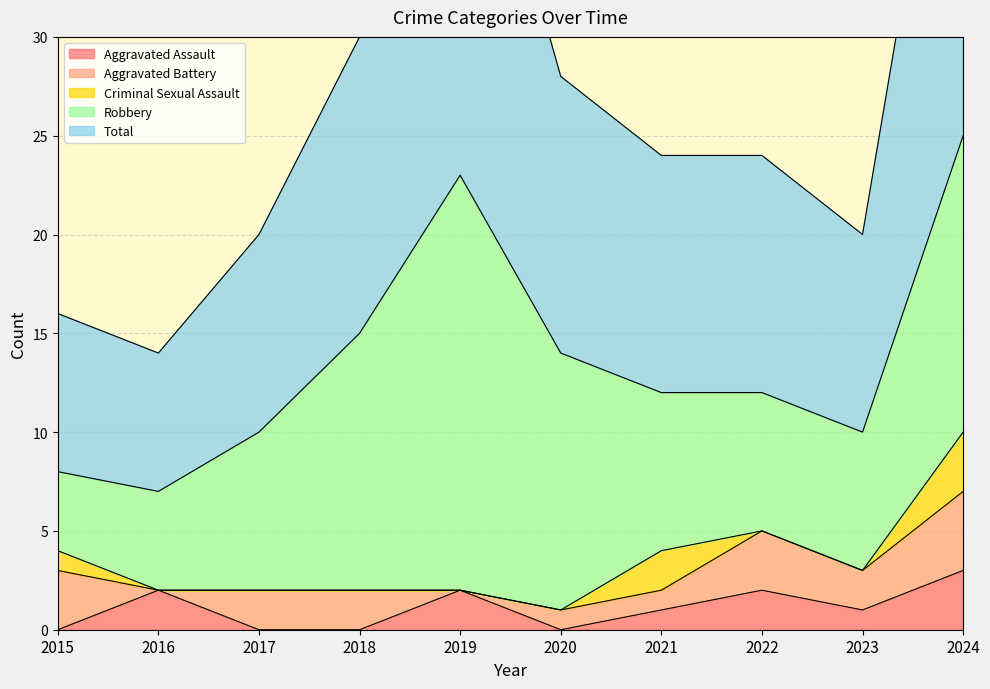

True or false: Robbery and Aggravated Assault intersect in this chart.

False